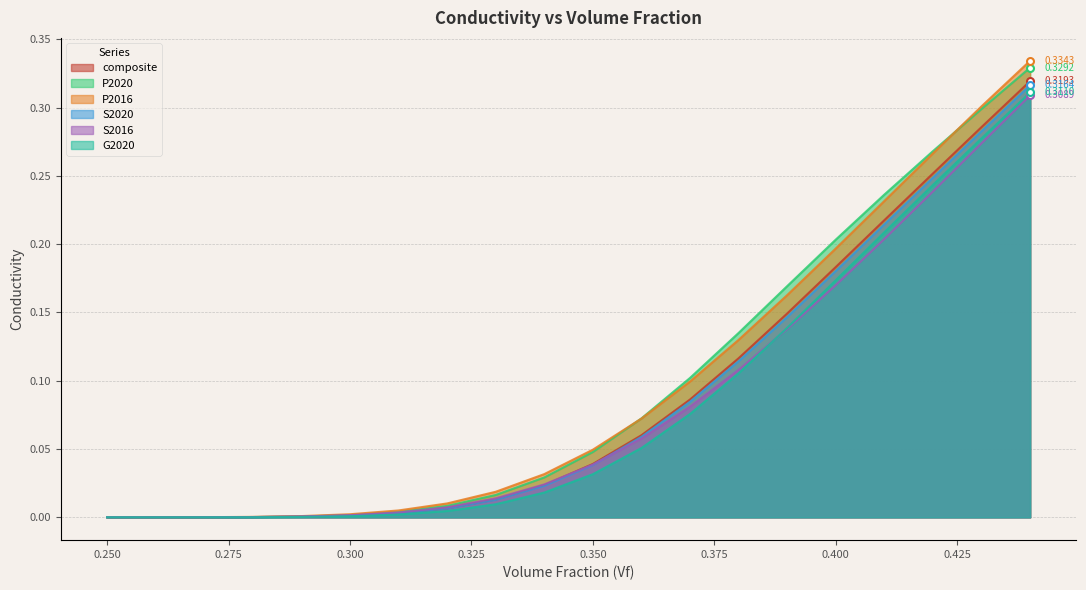

Does the chart have visible grid lines?

Yes